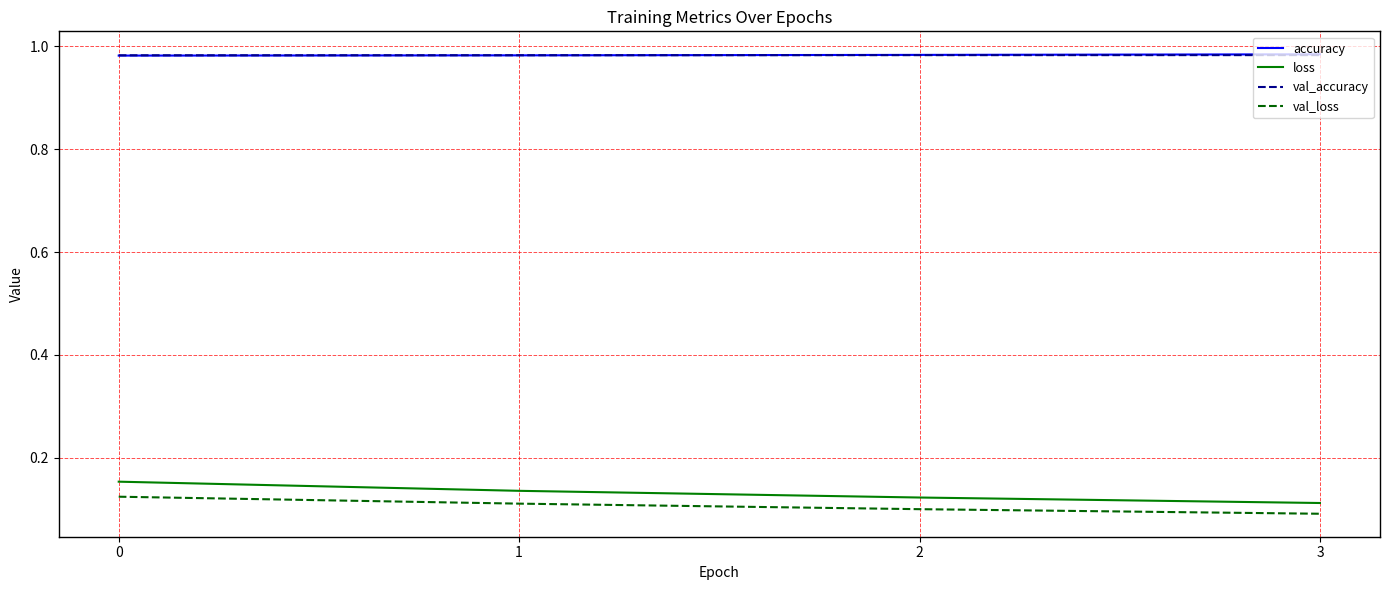

True or false: accuracy has a value of 1.5 at 0.

False